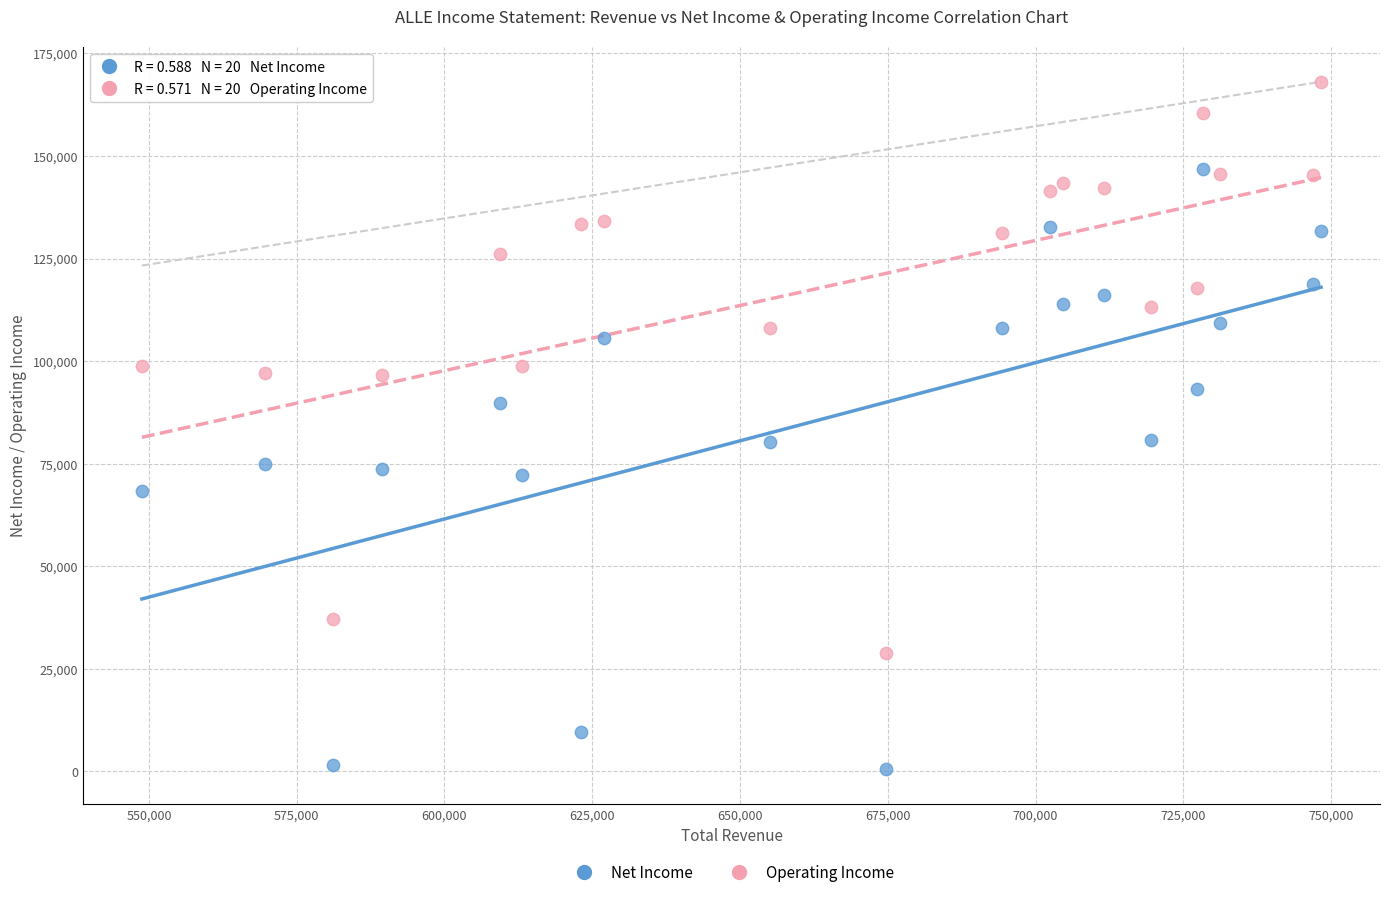

Which series contains the lowest Y value?

Net Income